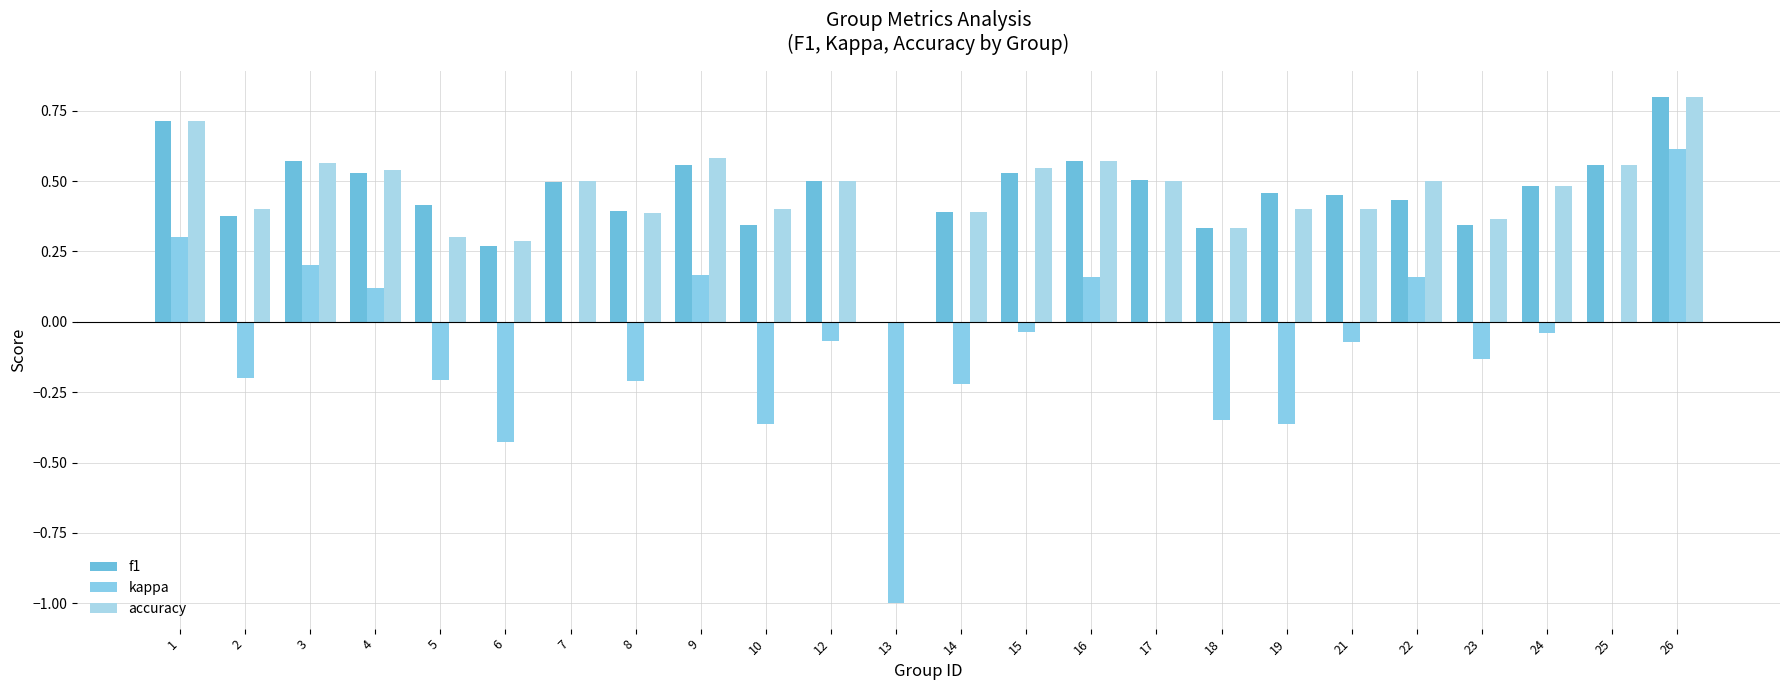

Which series has the largest total across all categories?

f1